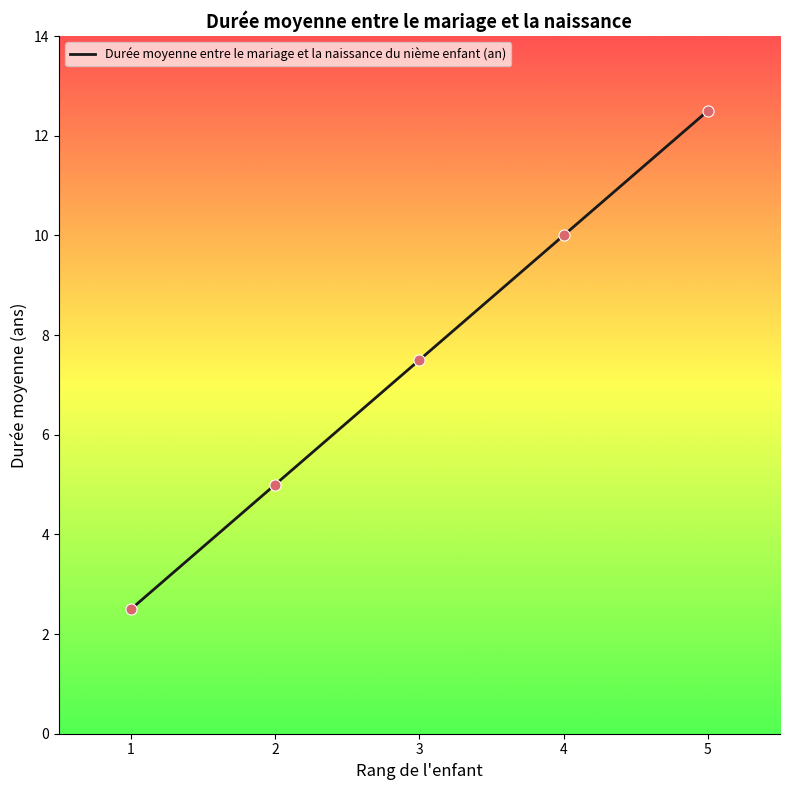

Which has a higher value, 2 or 4?

4